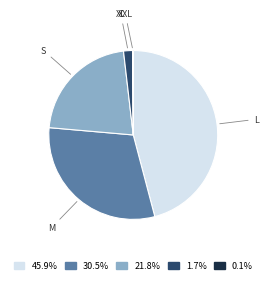

Is there any slice that represents more than half of the pie?

No